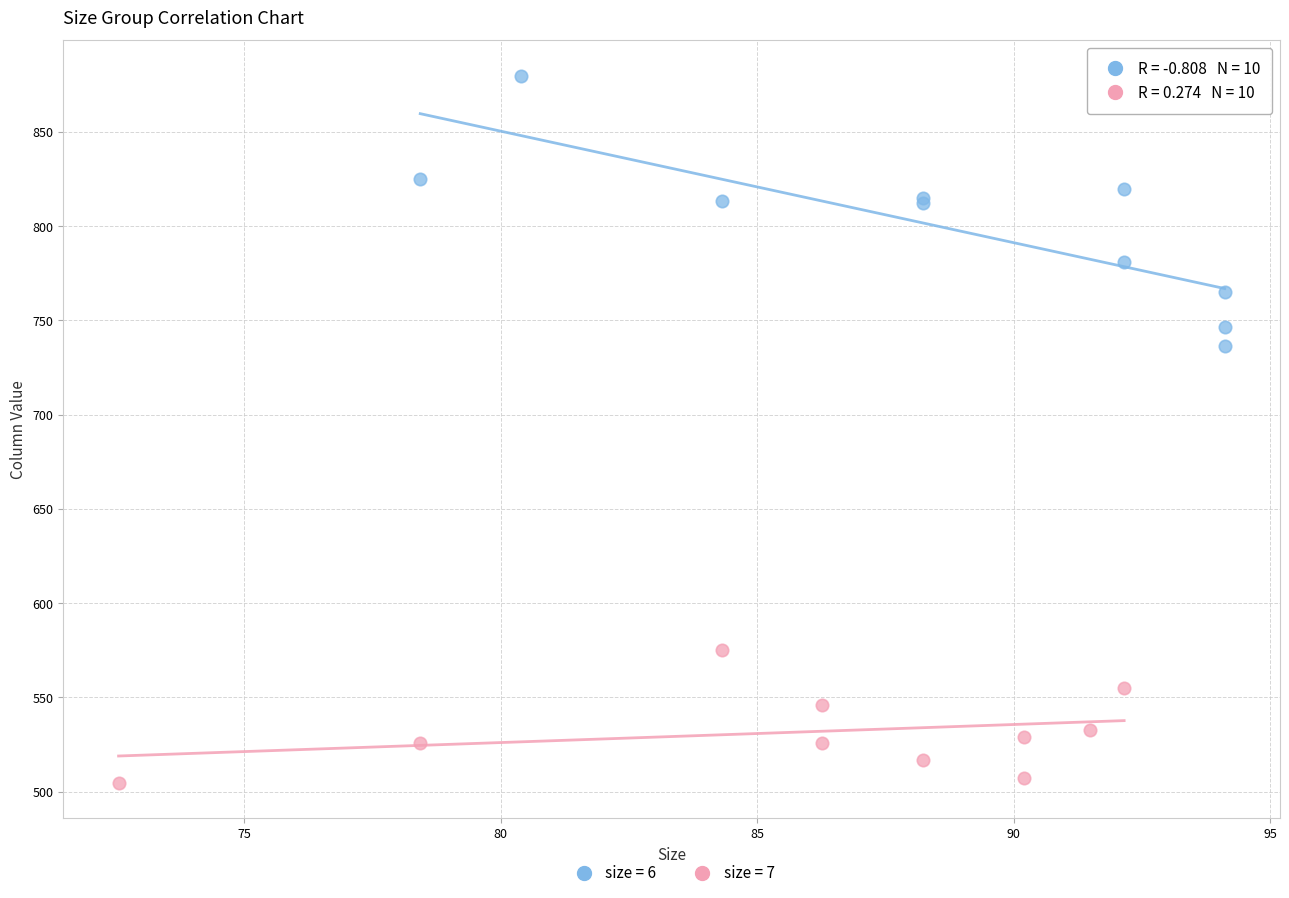

Which series reaches the maximum Y coordinate?

size = 6